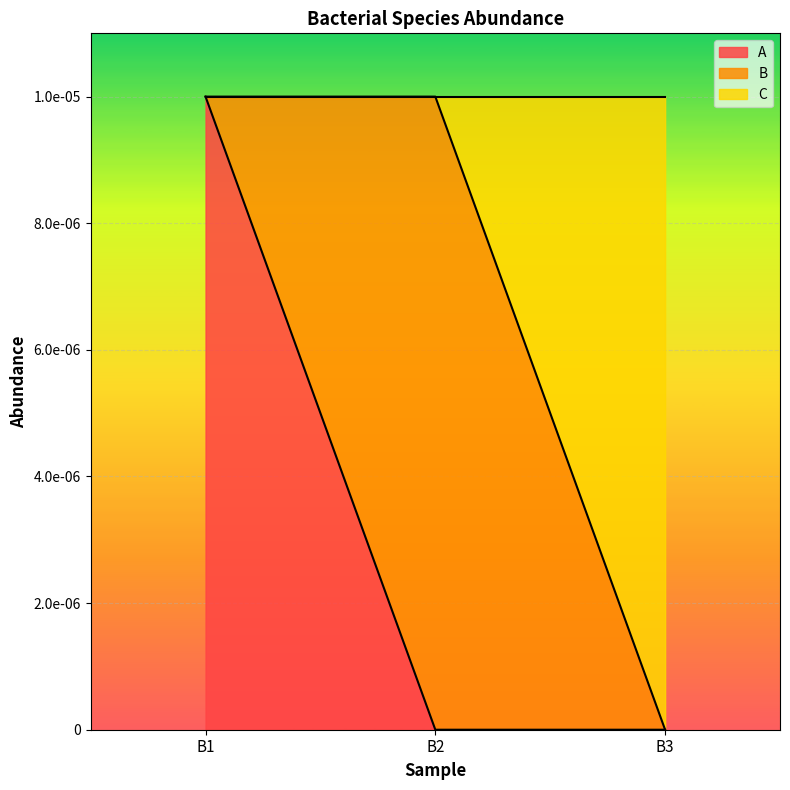

Which has a higher value, B3 or B2?

B3